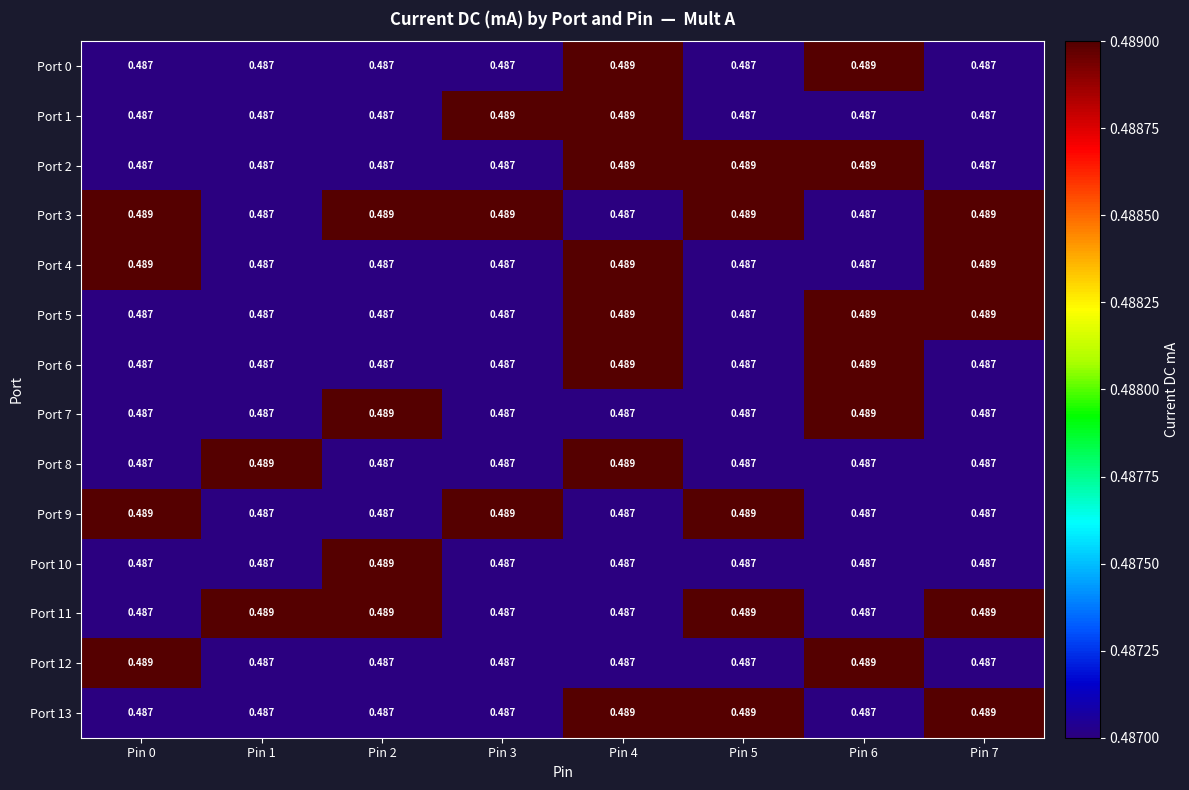

Is the value of Port 10 at Pin 2 greater than the value of Port 4 at Pin 6?

Yes